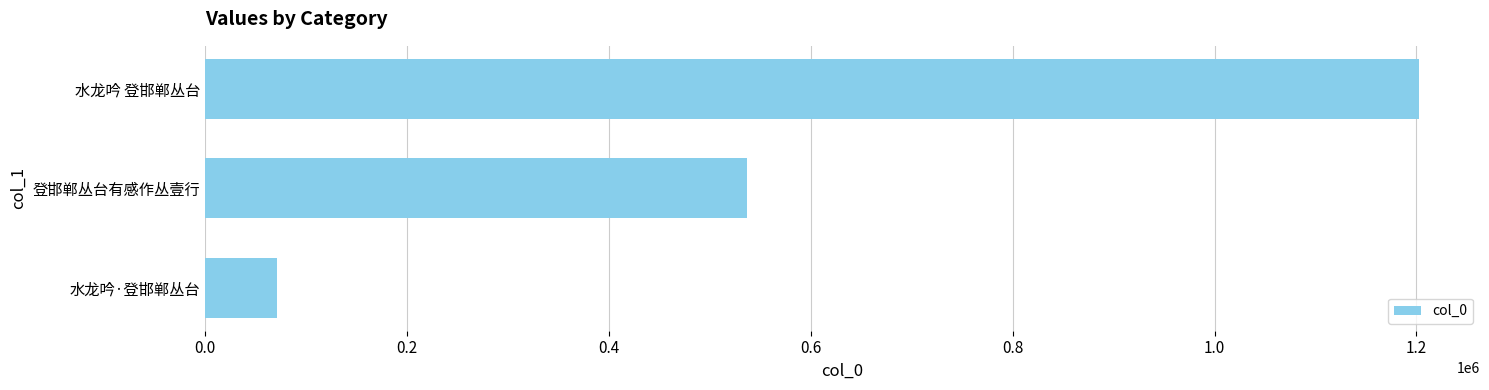

What is the difference between the second highest and minimum values?

466184